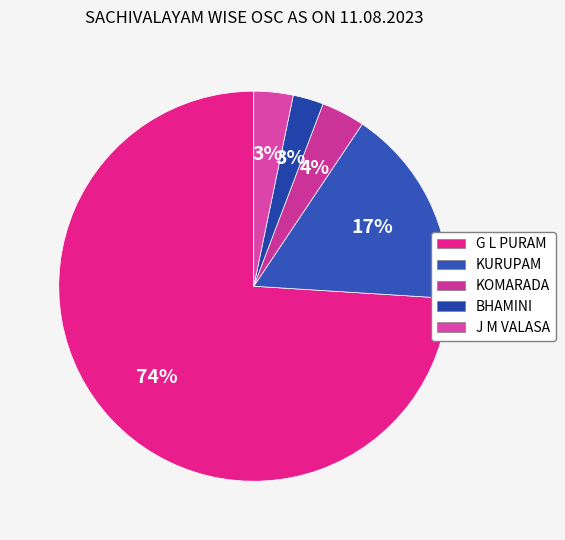

To the nearest percent, what portion does BHAMINI represent?

3%